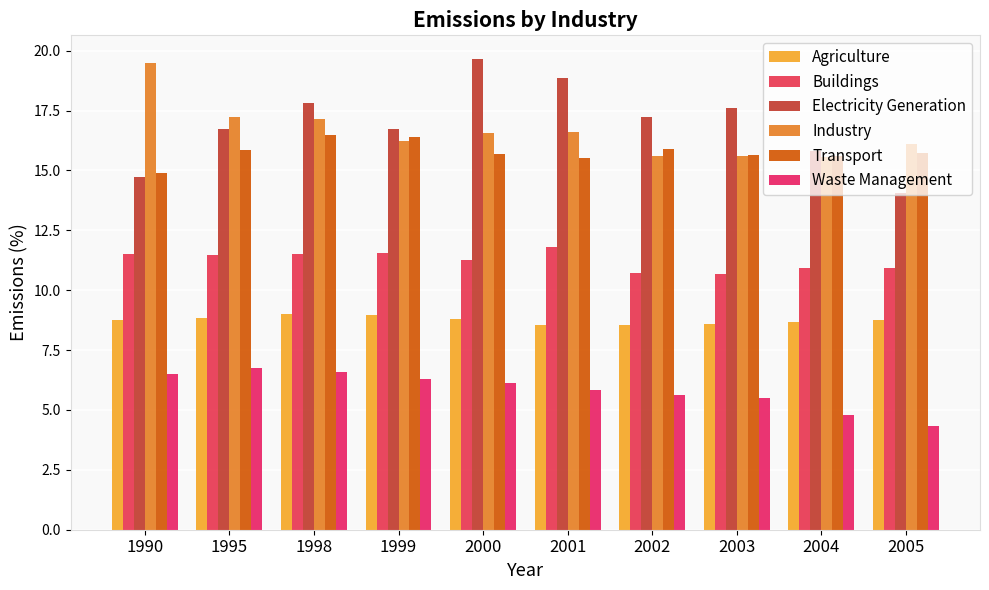

What is the maximum value for Transport?

16.5